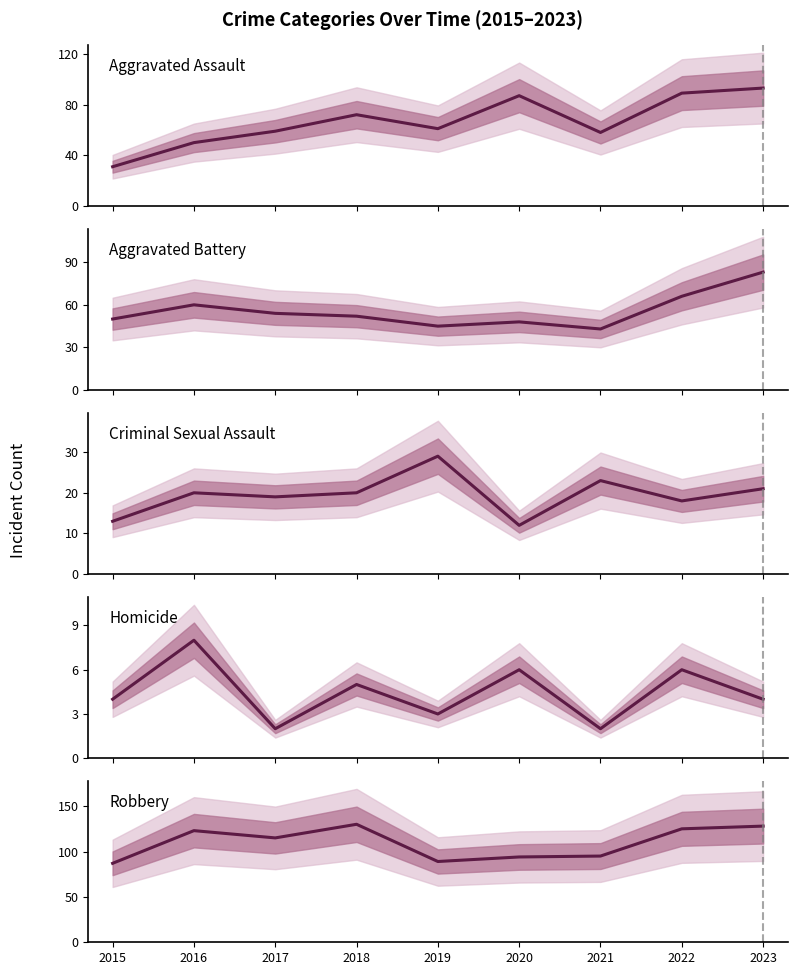

Which category has the highest value in the Aggravated Assault series?

2023